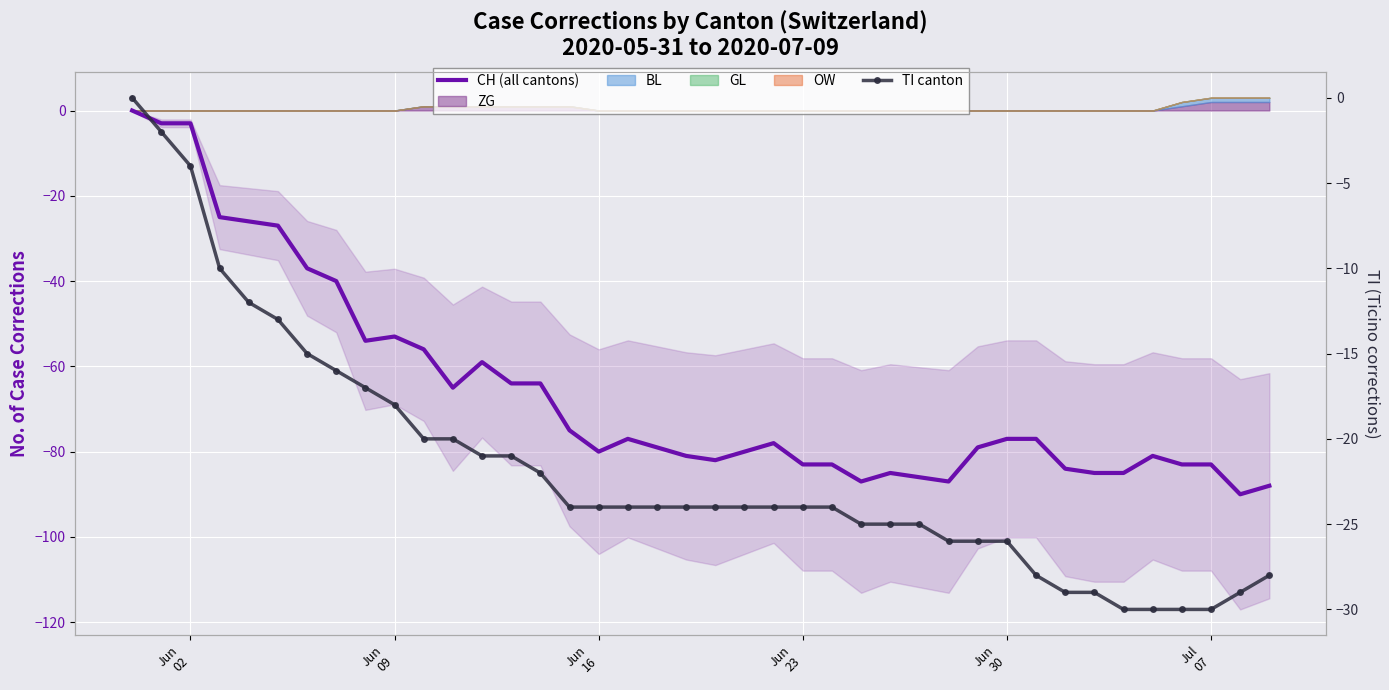

Which series has the widest spread of values?

CH (all cantons)